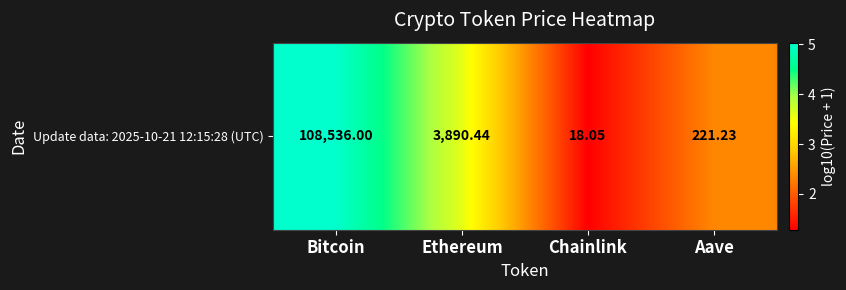

Between Aave and Chainlink, which is larger?

Aave